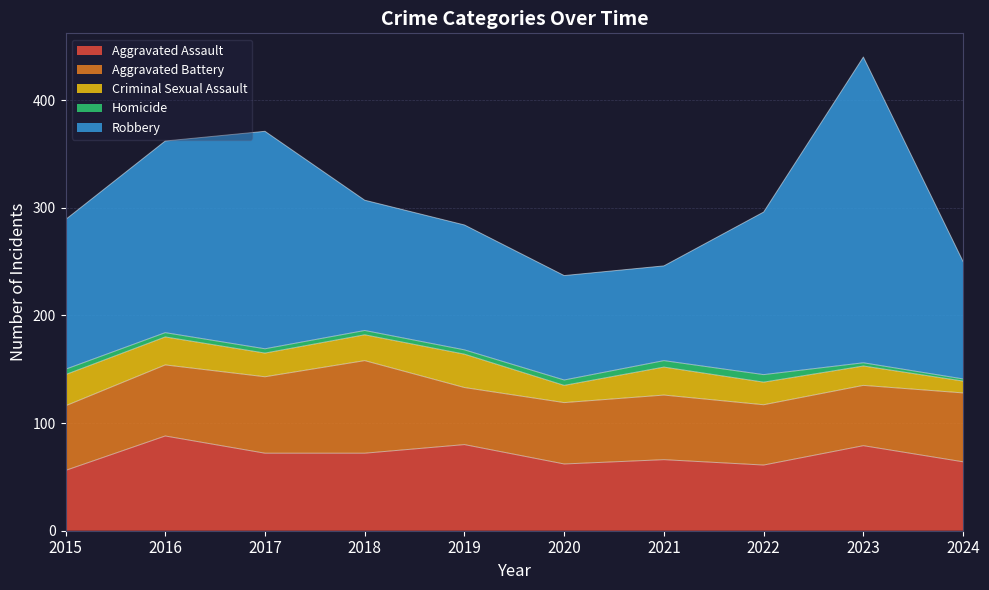

The Robbery series shows 116 at 2019. True or false?

True